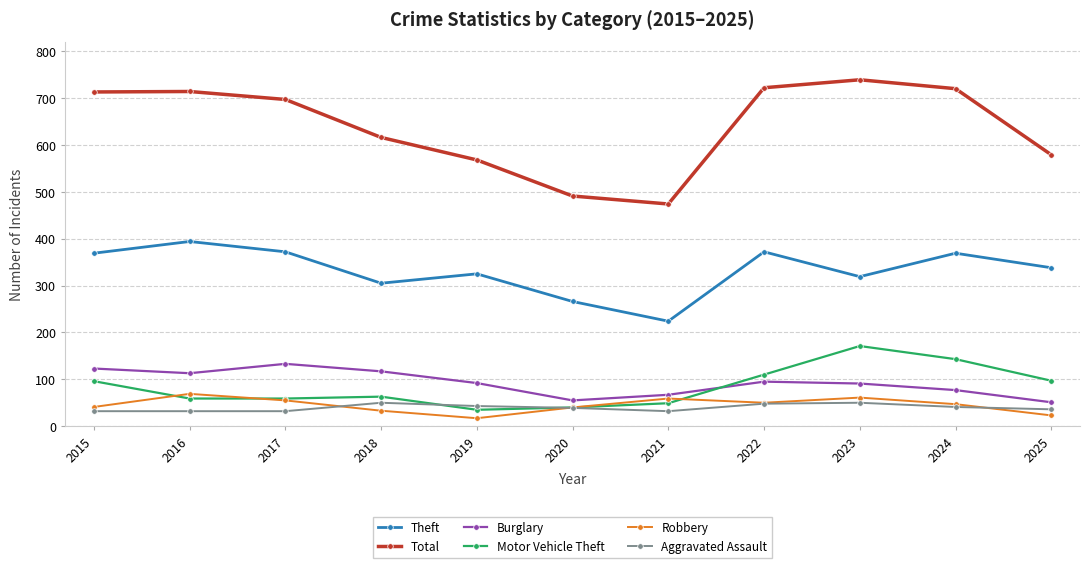

Is the value of Theft at 2021 greater than the value of Robbery at 2015?

Yes